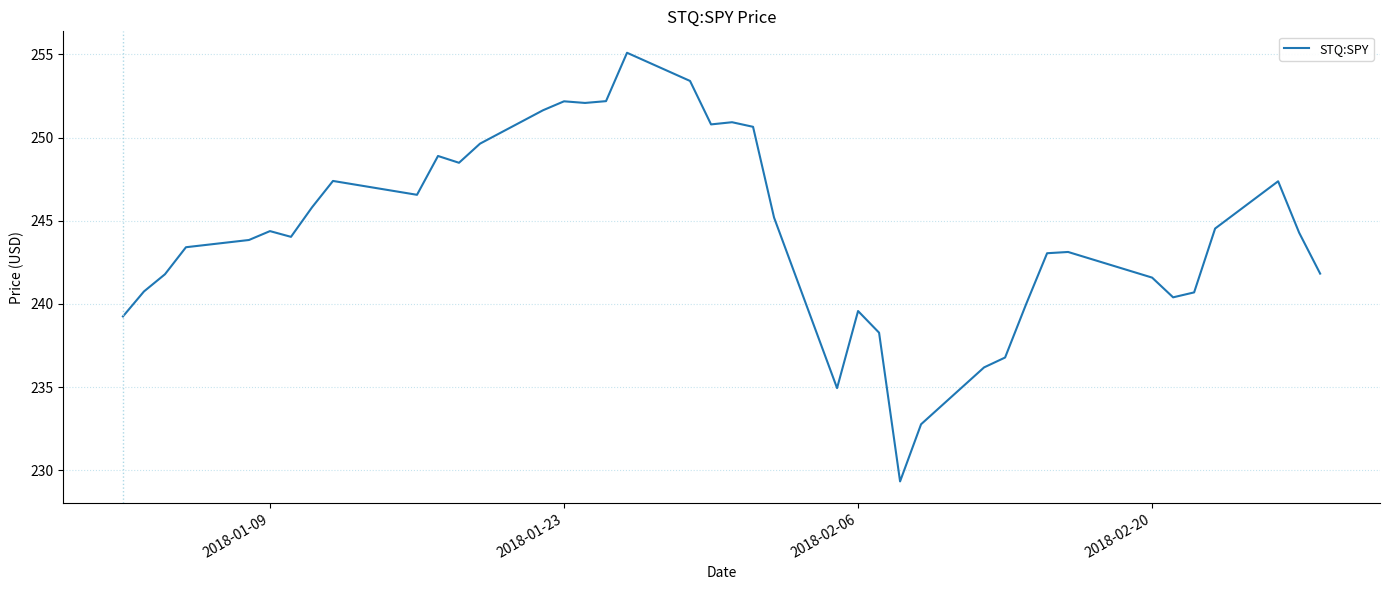

What is the minimum value shown in the chart?

229.3